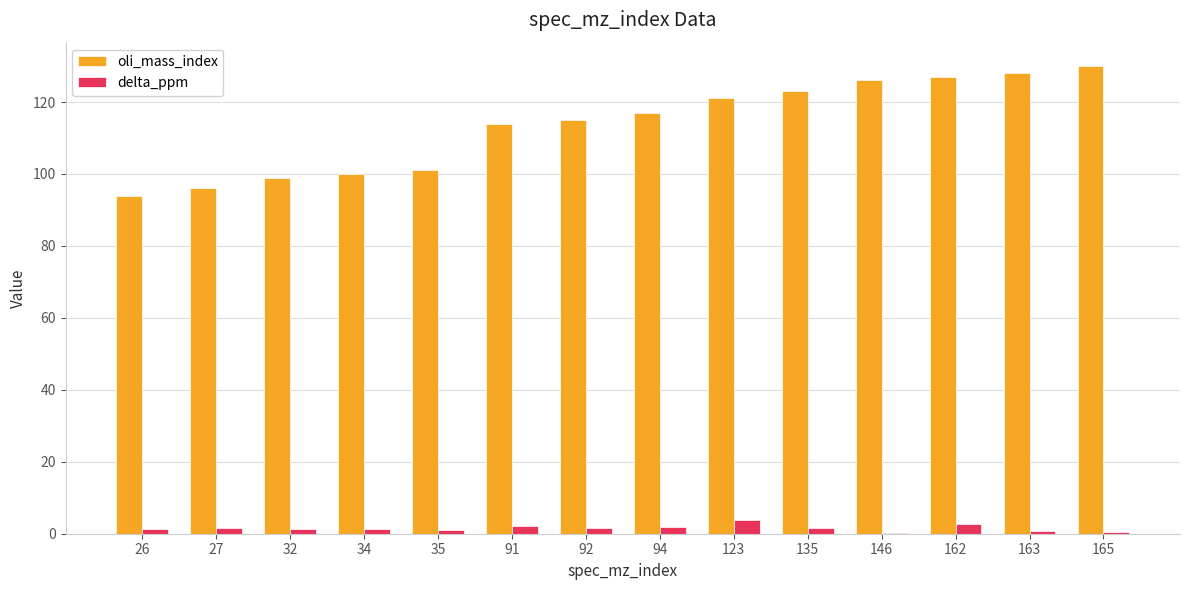

What is the sum of all delta_ppm values?

21.7